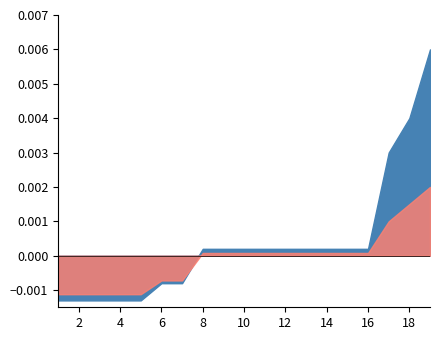

True or false: Atributo and Valor intersect in this chart.

False